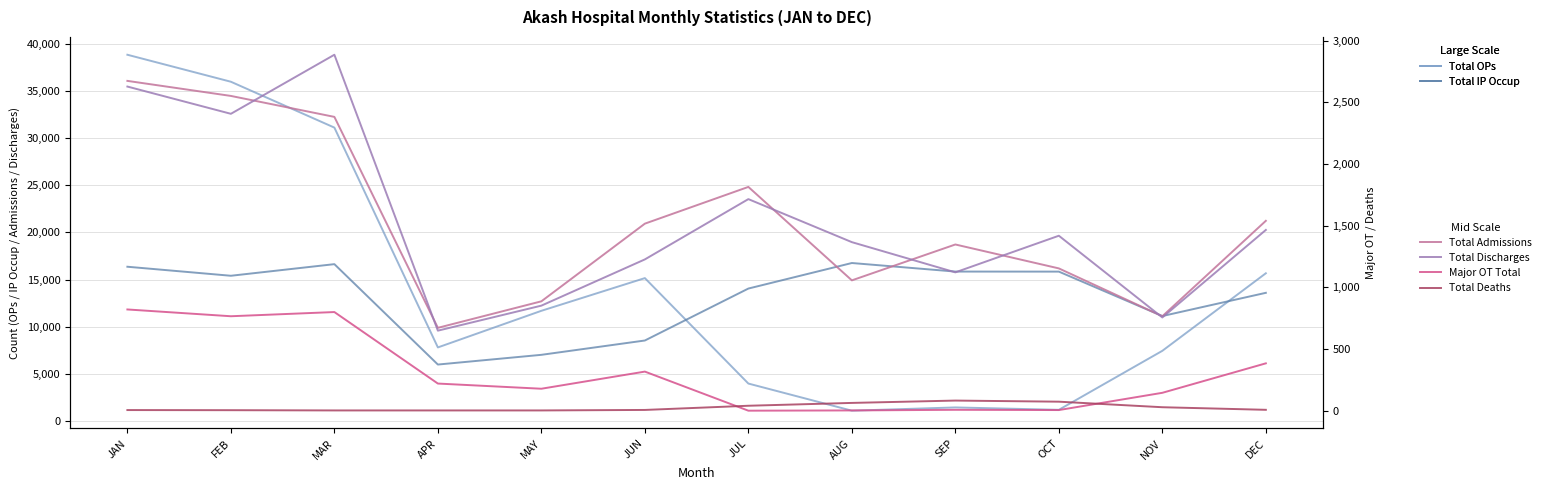

What is the value of the Total OPs point at the 12th from the left?

15665